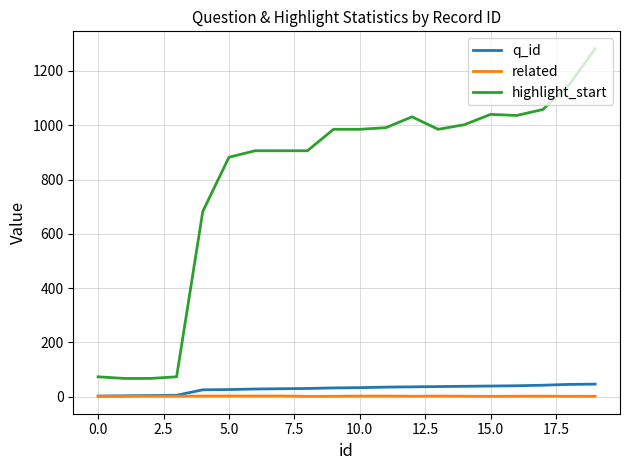

How many lines are shown in the chart?

3